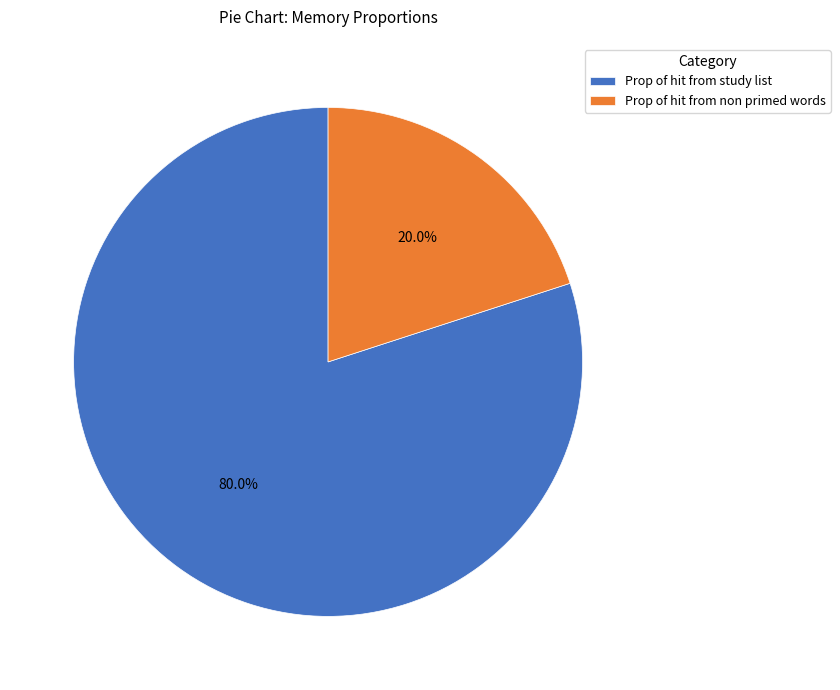

To the nearest percent, what is the difference between the largest and smallest slice percentages?

60%